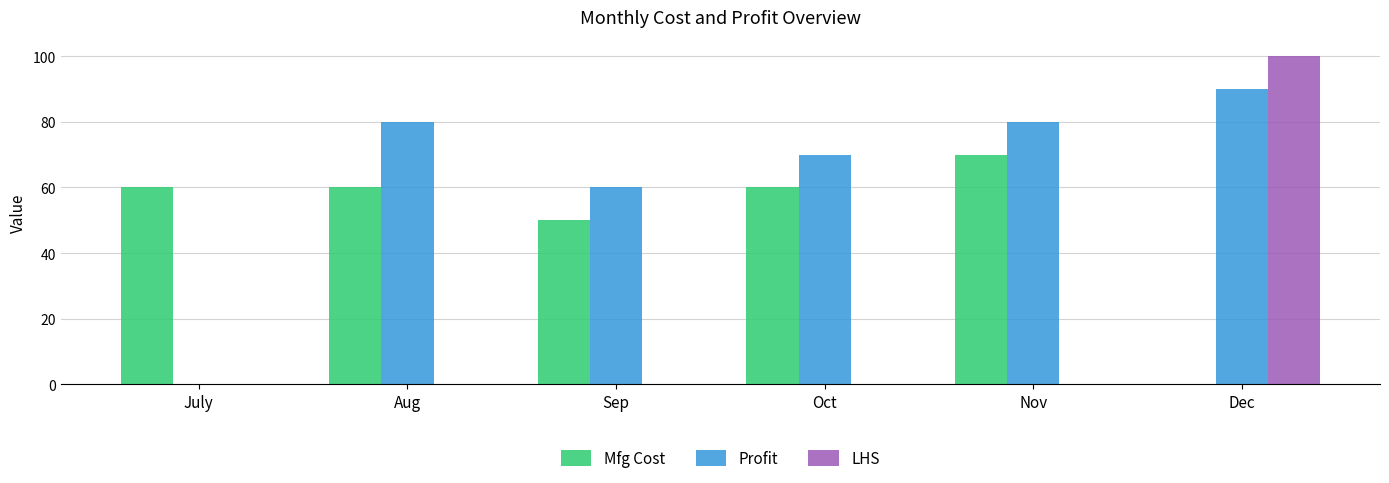

What is the sum of all Mfg Cost values?

300